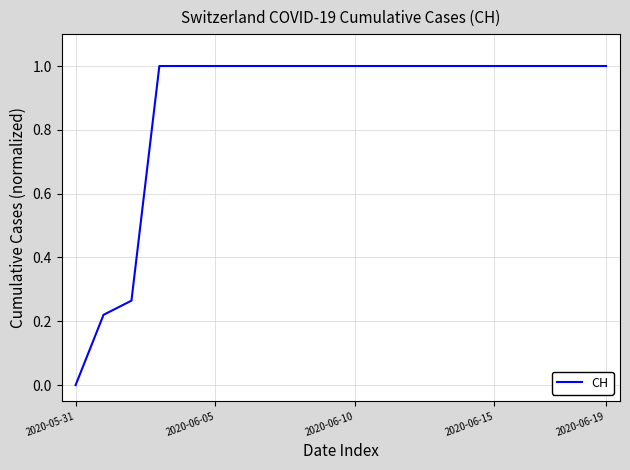

What is the greatest value displayed?

1.0